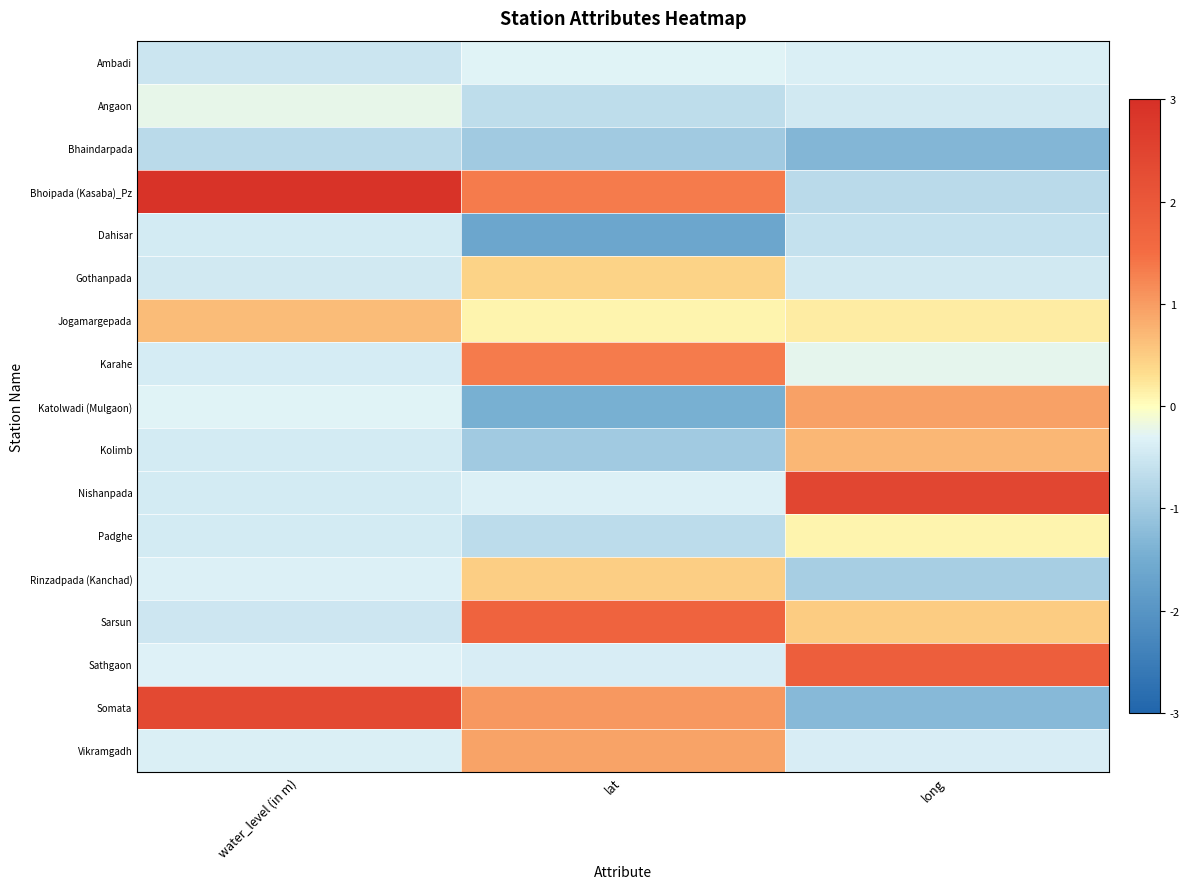

What is the spread (max minus min) of values at lat?

3.4